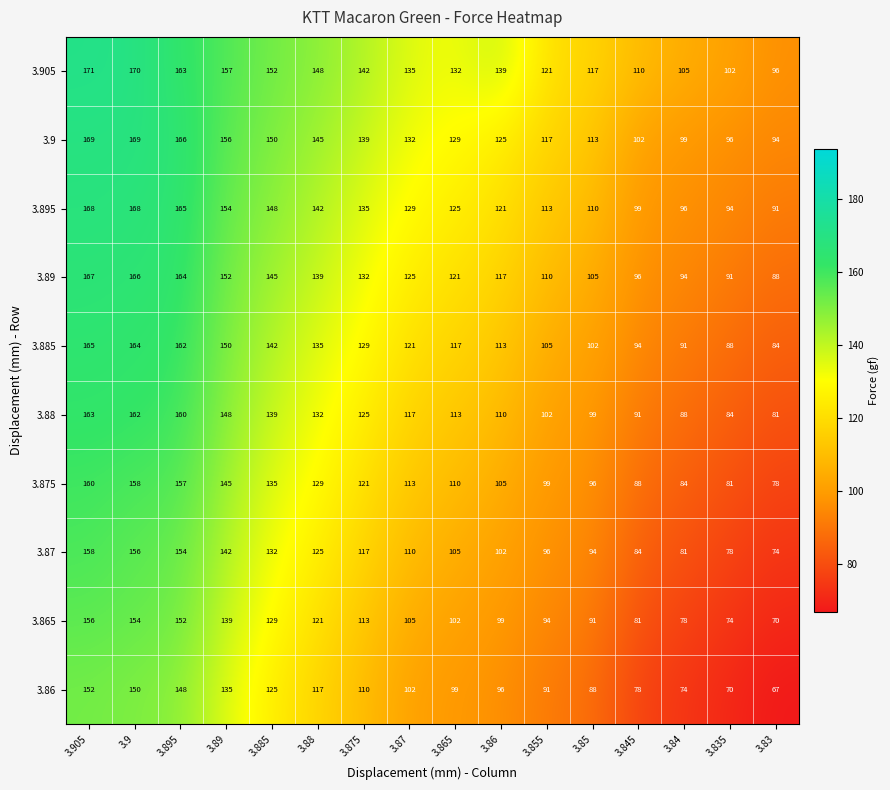

Which series has the largest total across all categories?

3.905